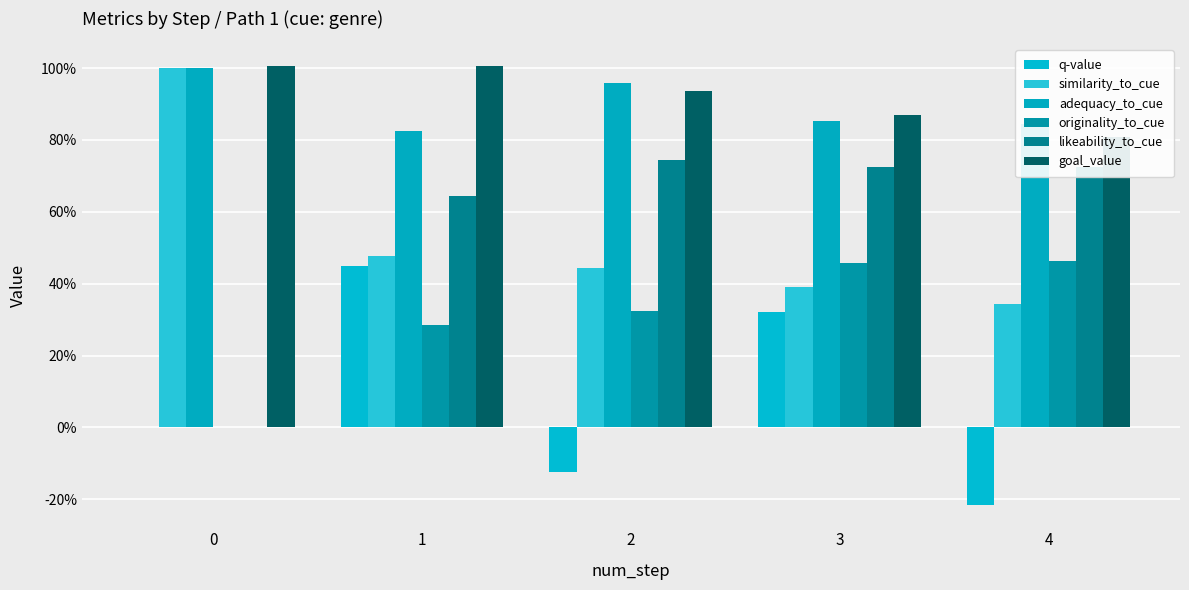

Between 2 and 4, which series saw the biggest shift?

originality_to_cue